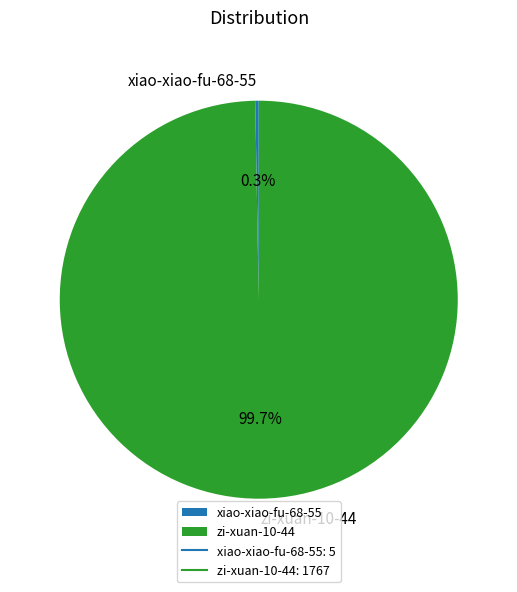

To the nearest percent, what portion does zi-xuan-10-44 represent?

100%